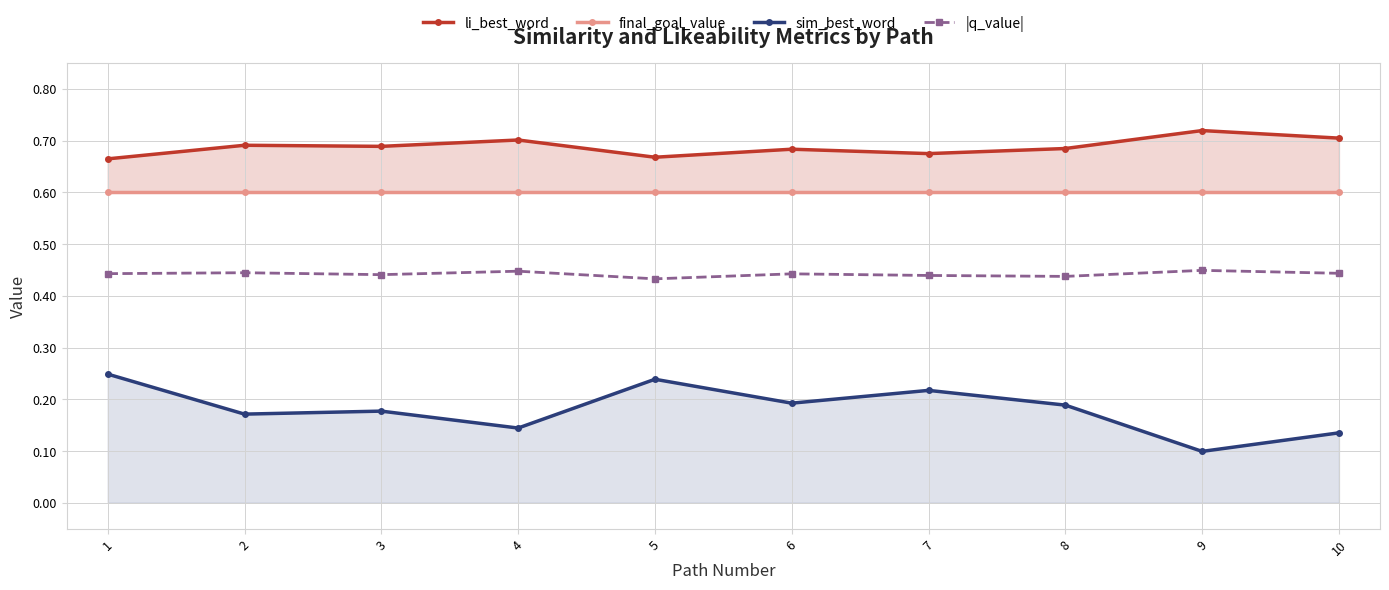

True or false: final_goal_value has a value of 0.8 at 2.

False